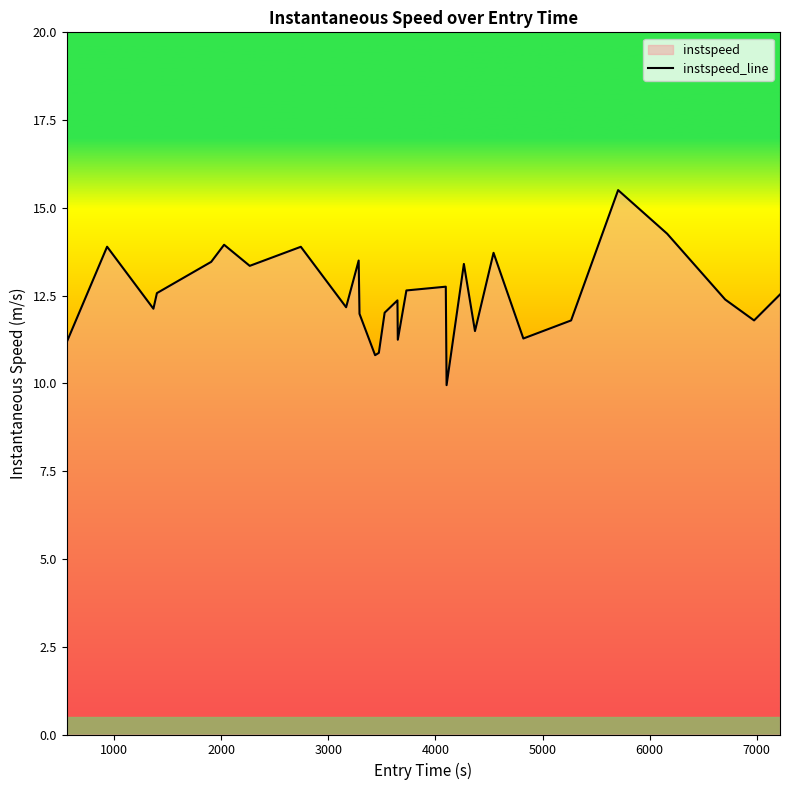

Reading right to left, extract all data points from this chart.

12.5	11.8	12.4	14.3	15.5	11.8	11.3	13.7	11.5	13.4	10.0	12.8	12.6	11.2	12.4	12.0	10.9	10.8	12.0	13.5	12.2	13.9	13.3	13.9	13.5	12.6	12.1	13.9	11.2